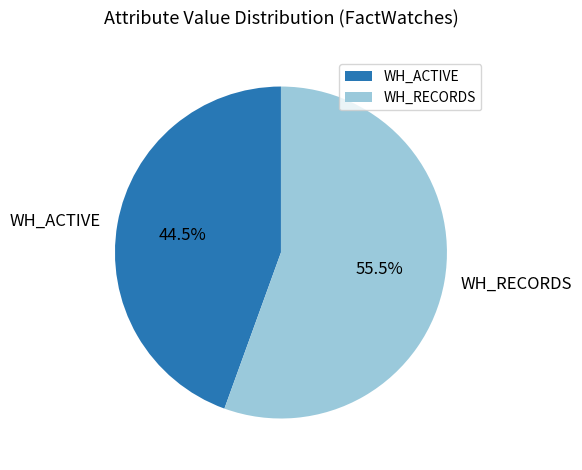

Combined, what portion of the pie is WH_ACTIVE and WH_RECORDS?

100.0%